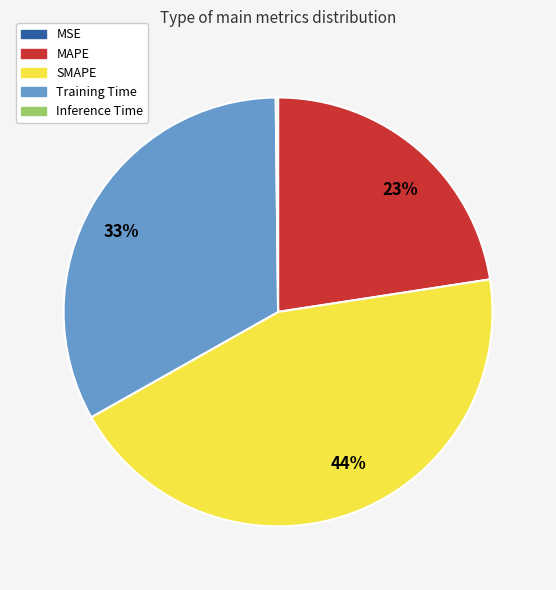

To the nearest percent, what percentage of the pie is MAPE?

23%